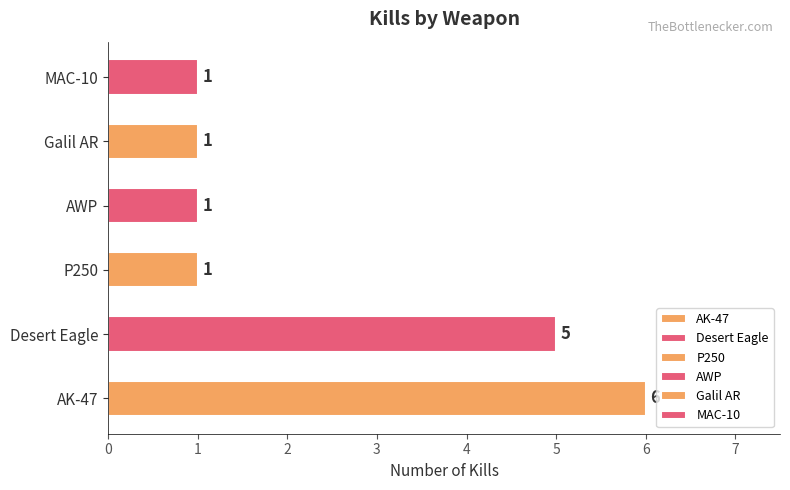

Does the chart contain stacked bars?

No